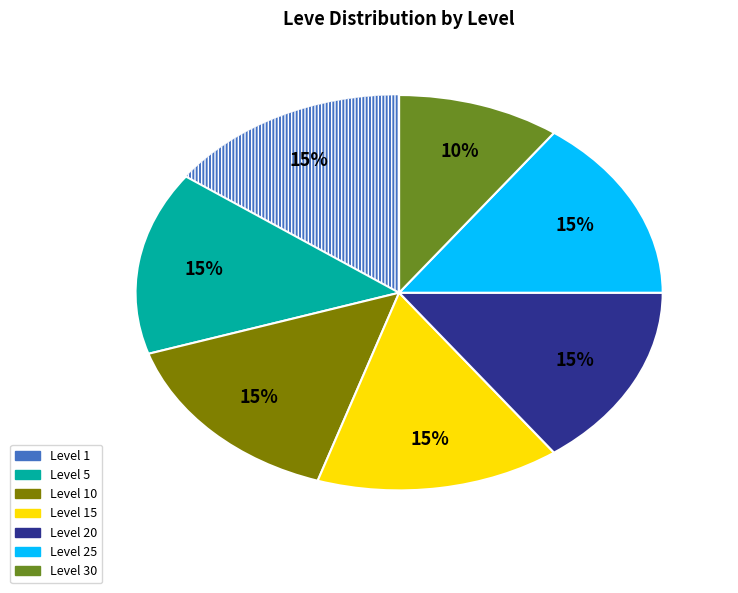

Is there any slice that represents more than half of the pie?

No